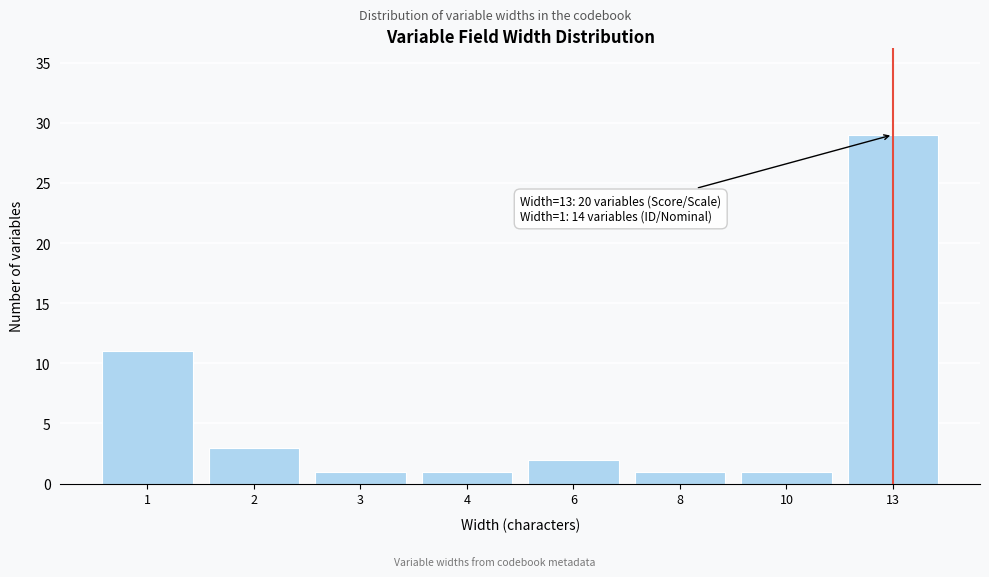

Reading left to right, transcribe all the data shown in this chart.

1=11	2=3	3=1	4=1	6=2	8=1	10=1	13=29